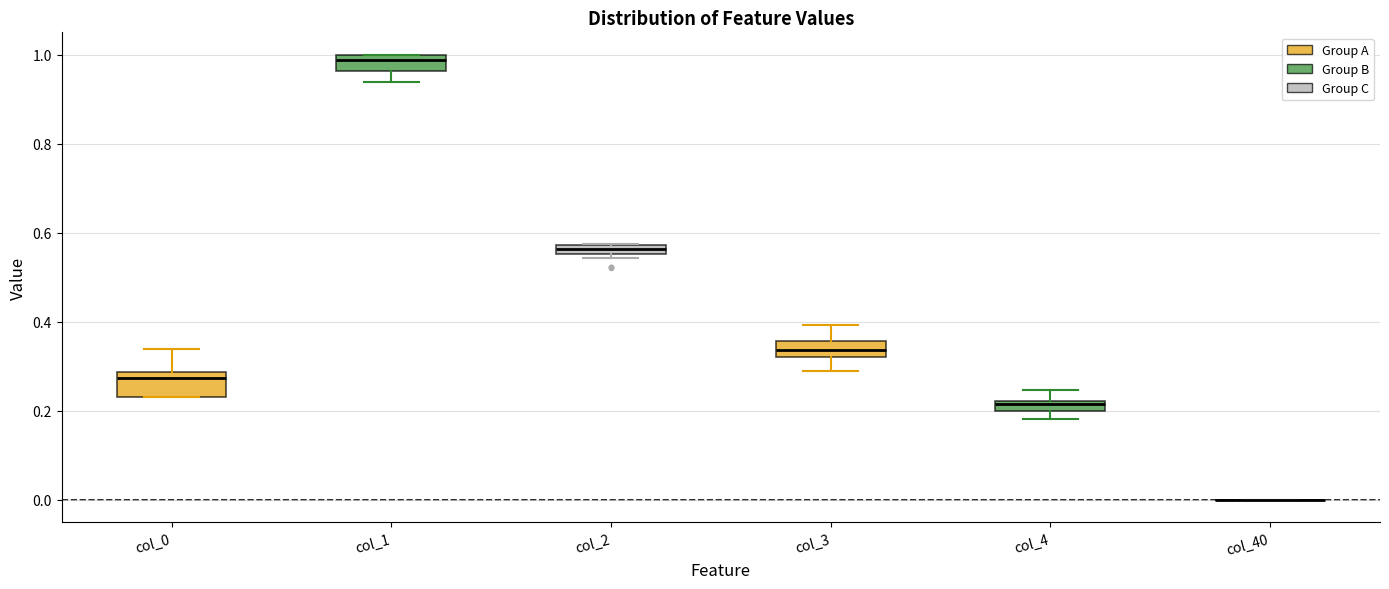

Where is the upper edge of the box for col_2 on the y-axis? The values are not printed on the chart, so give them approximately, as read against the axis.

0.58